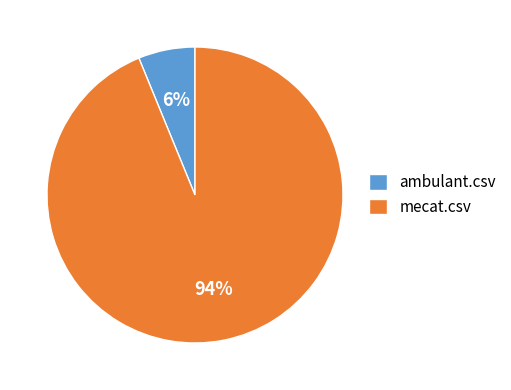

Count the number of slices in the pie.

2